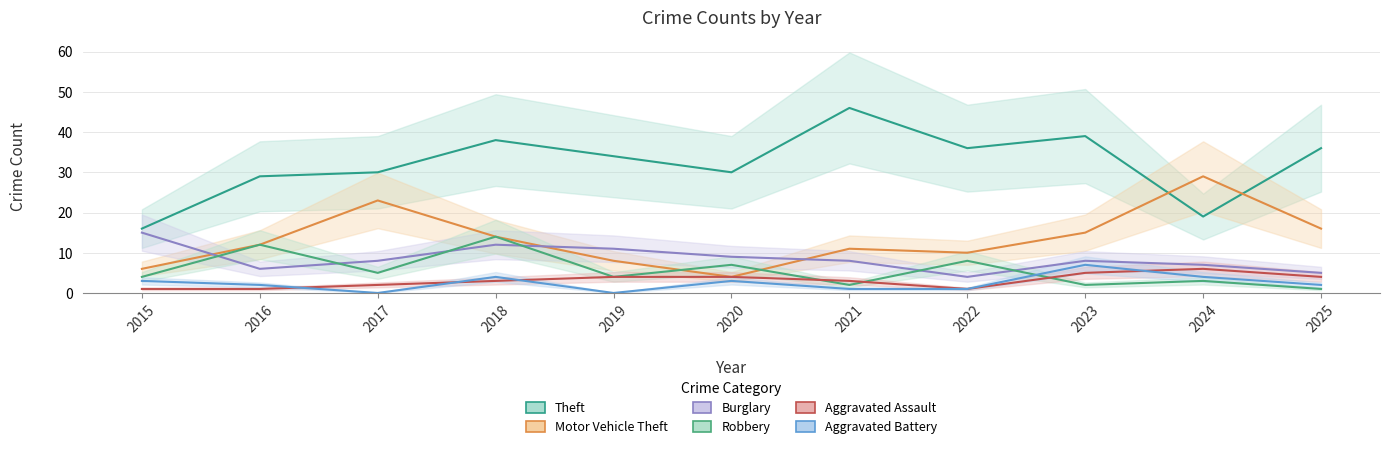

Rank the categories by Theft value from highest to lowest.

2021, 2023, 2018, 2022, 2025, 2019, 2017, 2020, 2016, 2024, 2015